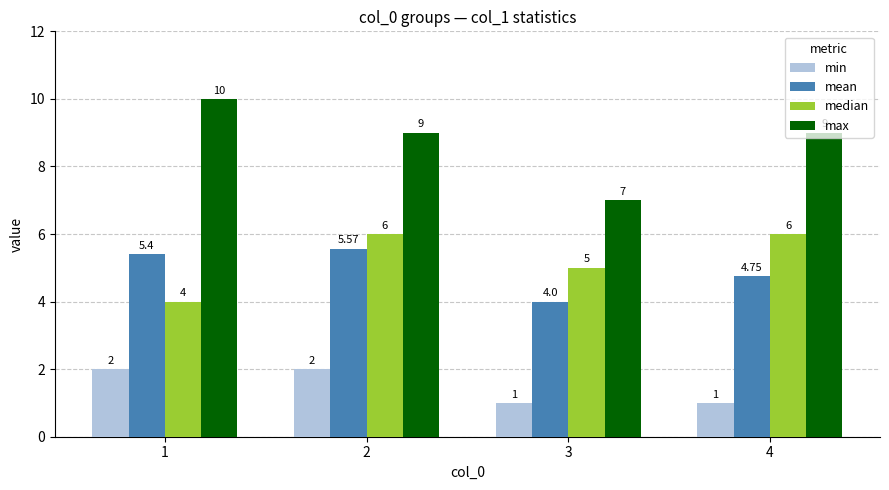

What is the value of the mean bar at the 3rd from the left?

4.0